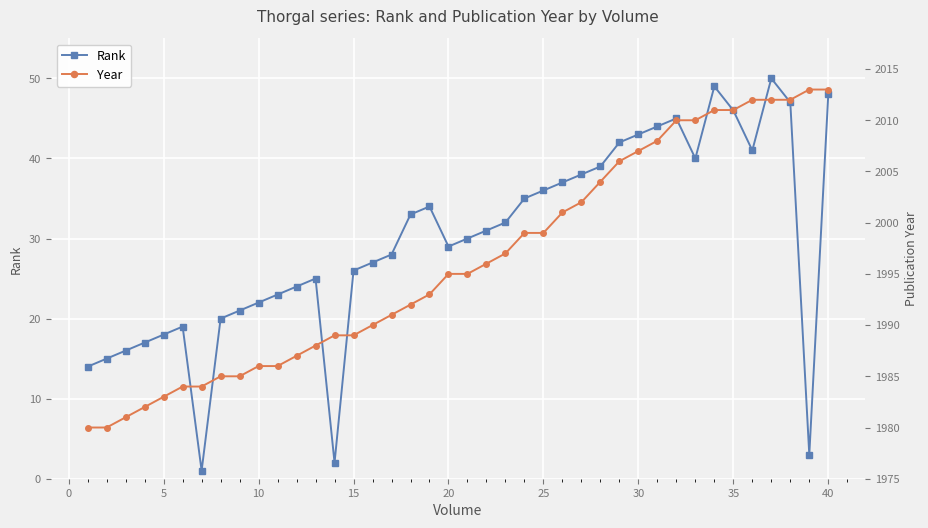

How many data points in Rank are above 31?

19